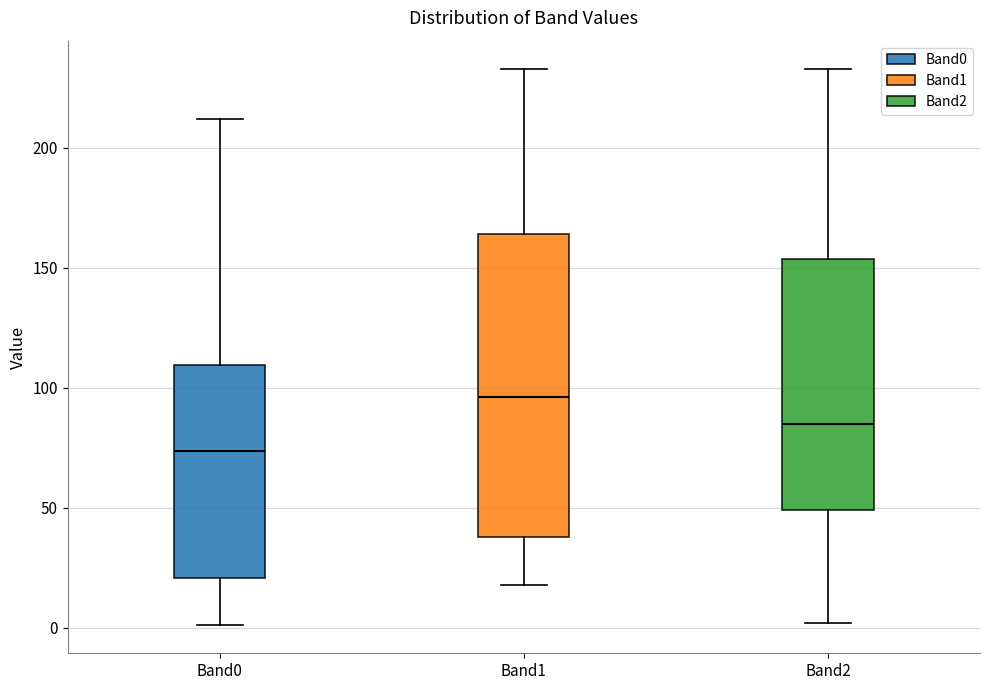

Which box has the lowest median line?

Band0